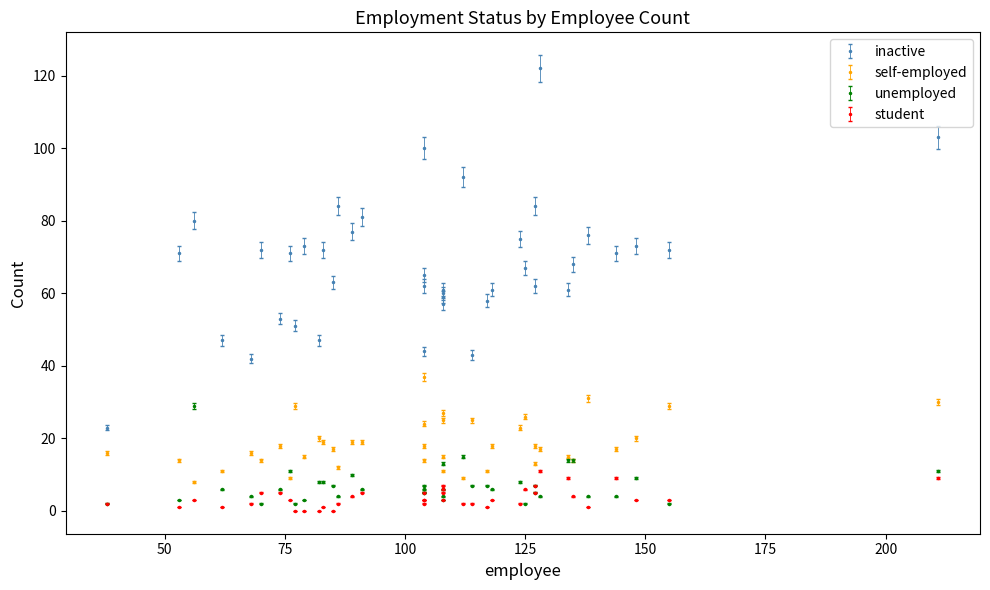

Reading left to right, what are all the values shown in this chart?

inactive: 51	71	61	62	47	73	63	61	84	59	53	81	72	72	100	71	103	75	92	71	58	61	67	76	23	43	72	84	62	68	57	44	60	65	77	73	47	122	80	42
self-employed: 29	14	18	24	20	15	17	27	12	25	18	19	14	19	37	9	30	23	9	17	11	15	26	31	16	25	29	18	13	14	11	14	15	18	19	20	11	17	8	16
unemployed: 2	3	6	7	8	3	7	3	4	4	6	6	2	8	6	11	11	8	15	4	7	14	2	4	2	7	2	7	5	14	13	5	6	5	10	9	6	4	29	4
student: 0	1	3	3	0	0	0	3	2	5	5	5	5	1	5	3	9	2	2	9	1	9	6	1	2	2	3	5	7	4	7	3	6	2	4	3	1	11	3	2